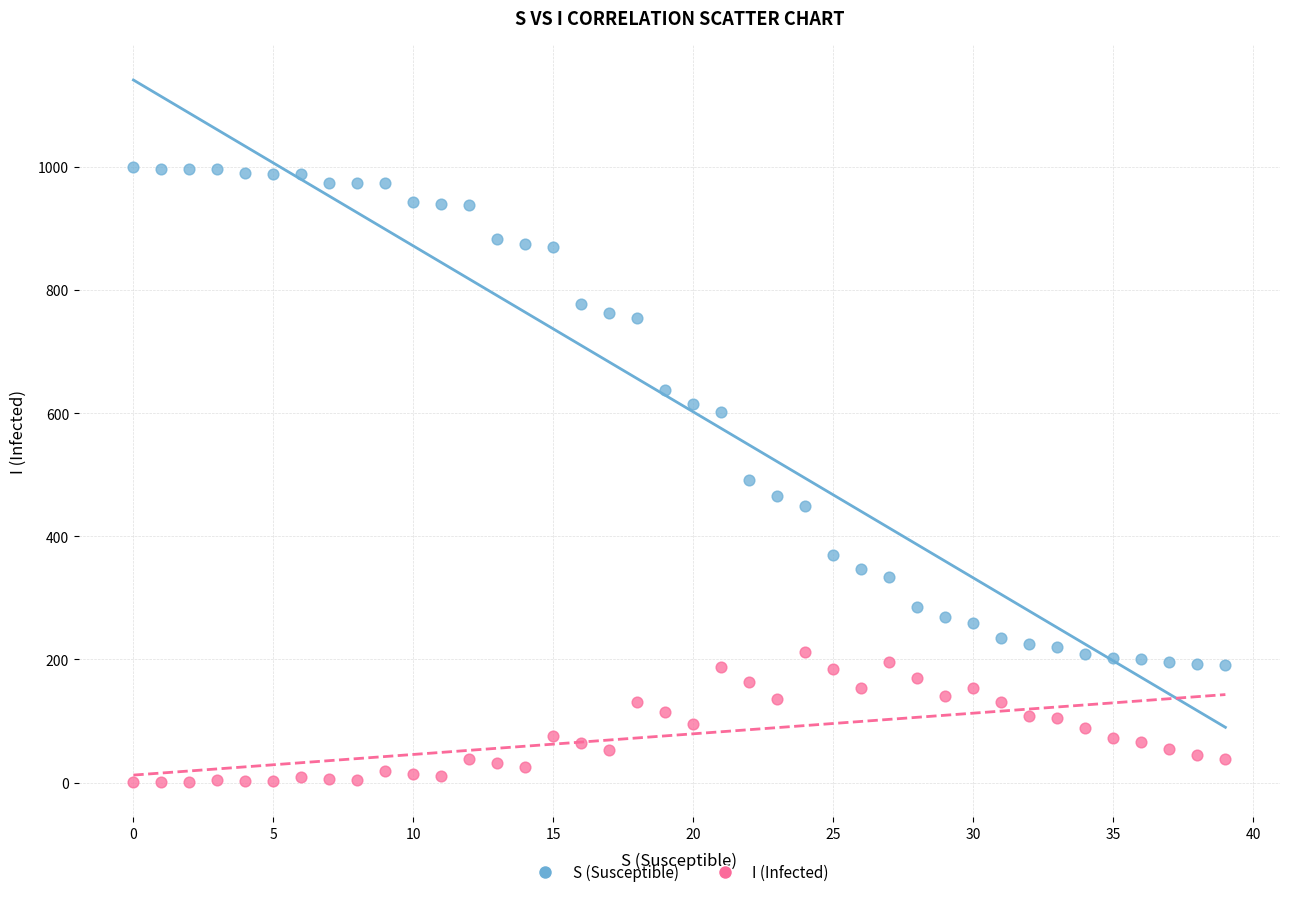

Which series reaches the minimum Y coordinate?

I (Infected)